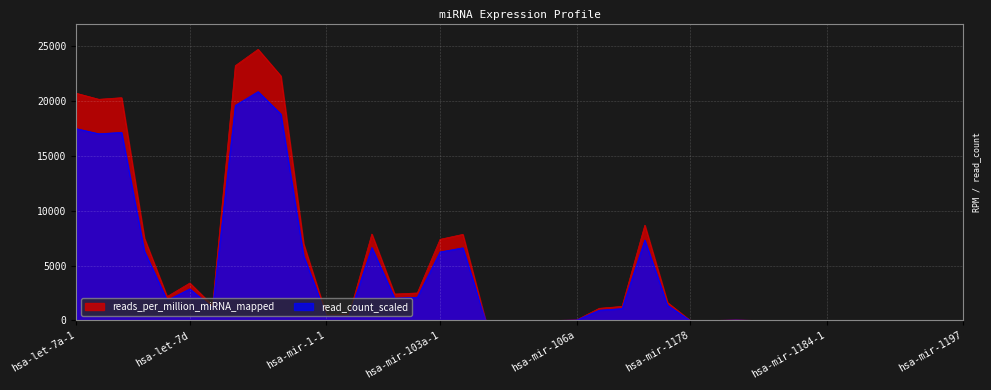

List the series in order of their overall mean, highest first.

reads_per_million_miRNA_mapped, read_count_scaled